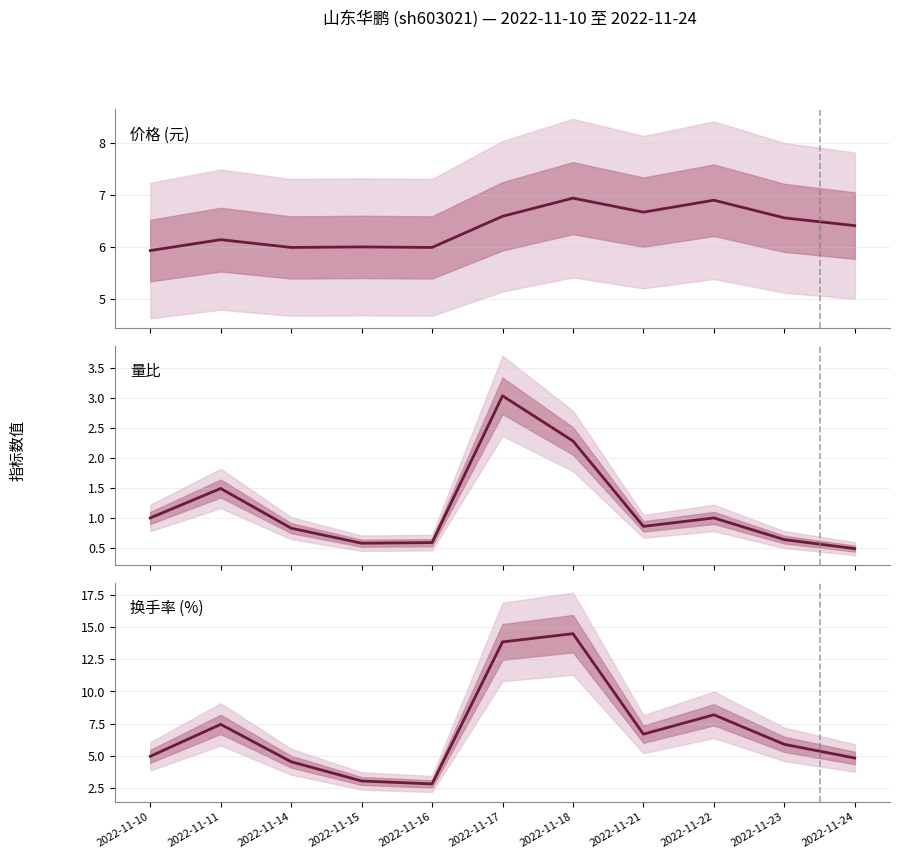

Between 2022-11-10 and 2022-11-11, which series saw the biggest shift?

换手率